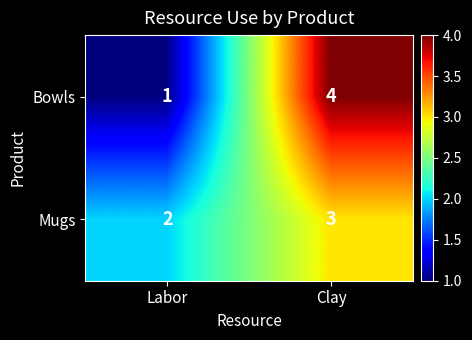

Which series has the widest spread of values?

Bowls